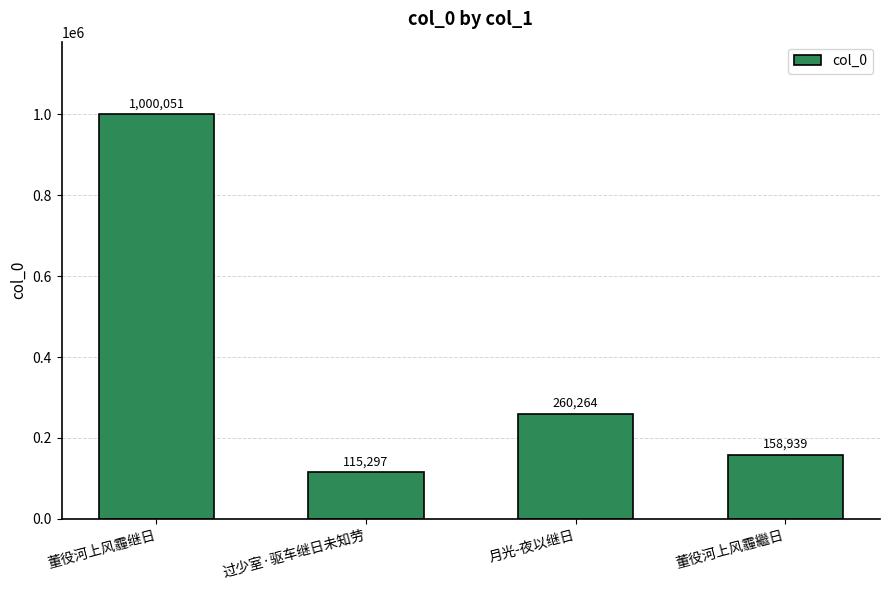

What is the value of the 2nd bar from the left?

115297